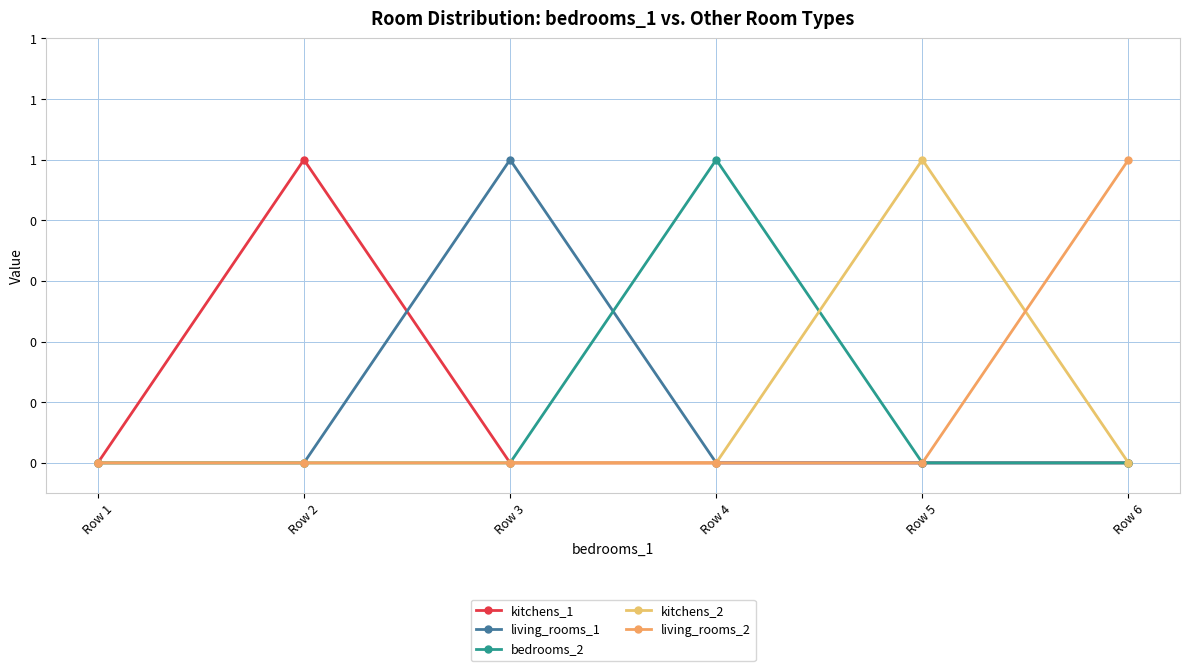

Is the value of living_rooms_2 at Row 2 greater than the value of kitchens_1 at Row 1?

No